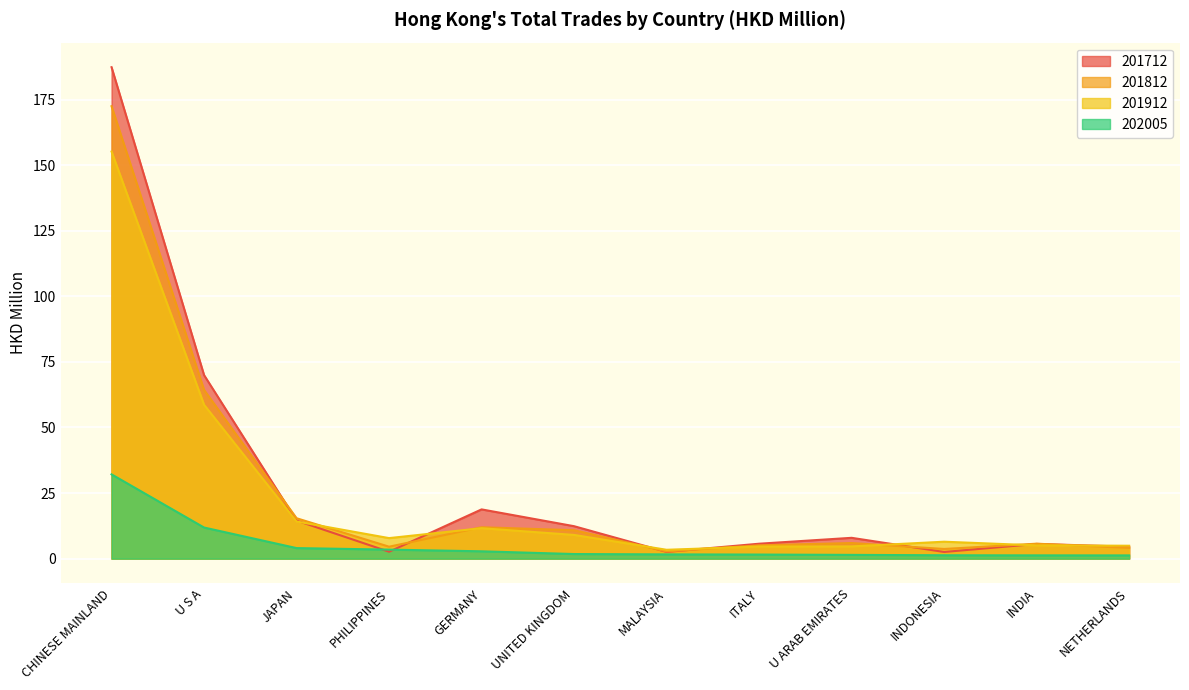

Reading right to left, what are all the values shown in this chart?

201712: NETHERLANDS=4.5	INDIA=5.6	INDONESIA=2.5	U ARAB EMIRATES=7.9	ITALY=5.7	MALAYSIA=2.6	UNITED KINGDOM=12.4	GERMANY=18.8	PHILIPPINES=2.6	JAPAN=14.5	U S A=70.0	CHINESE MAINLAND=187.4
201812: NETHERLANDS=4.1	INDIA=5.7	INDONESIA=3.7	U ARAB EMIRATES=5.9	ITALY=5.1	MALAYSIA=2.8	UNITED KINGDOM=10.8	GERMANY=12.0	PHILIPPINES=4.6	JAPAN=15.4	U S A=64.3	CHINESE MAINLAND=172.5
201912: NETHERLANDS=4.9	INDIA=5.1	INDONESIA=6.5	U ARAB EMIRATES=4.7	ITALY=4.6	MALAYSIA=3.4	UNITED KINGDOM=9.0	GERMANY=11.6	PHILIPPINES=7.8	JAPAN=14.2	U S A=58.7	CHINESE MAINLAND=155.2
202005: NETHERLANDS=1.2	INDIA=1.3	INDONESIA=1.3	U ARAB EMIRATES=1.4	ITALY=1.6	MALAYSIA=1.6	UNITED KINGDOM=1.8	GERMANY=2.8	PHILIPPINES=3.4	JAPAN=4.0	U S A=11.9	CHINESE MAINLAND=32.1